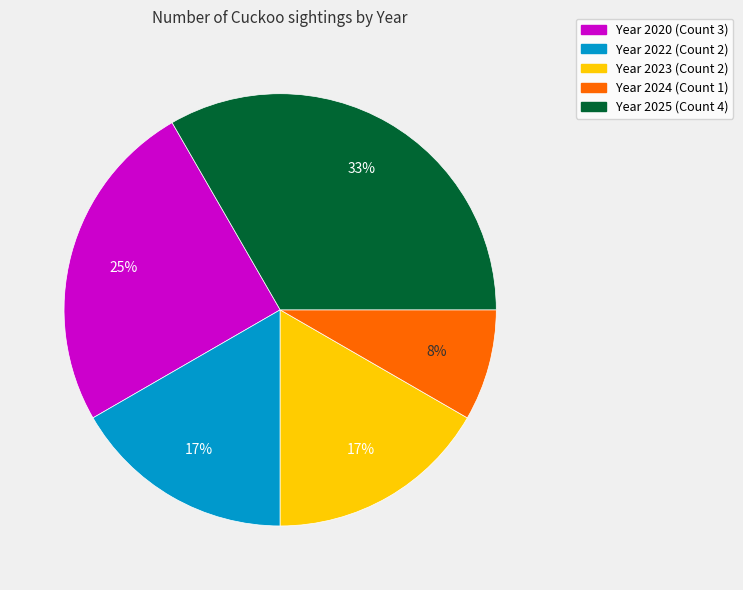

Does any single category account for the majority?

No